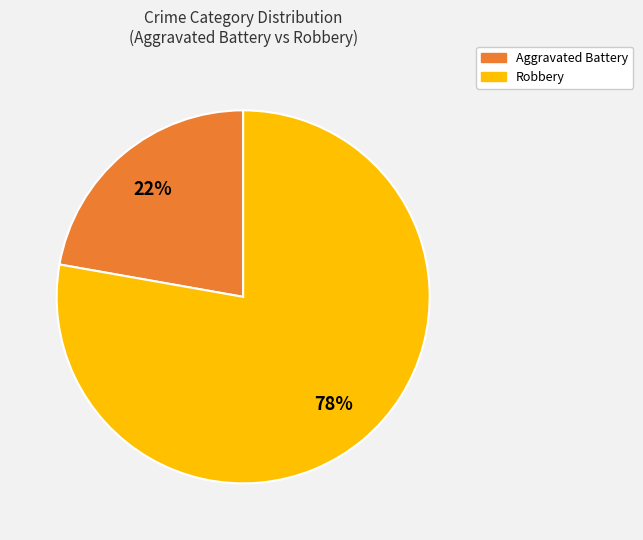

To the nearest percent, what is the difference between the largest and smallest slice percentages?

56%